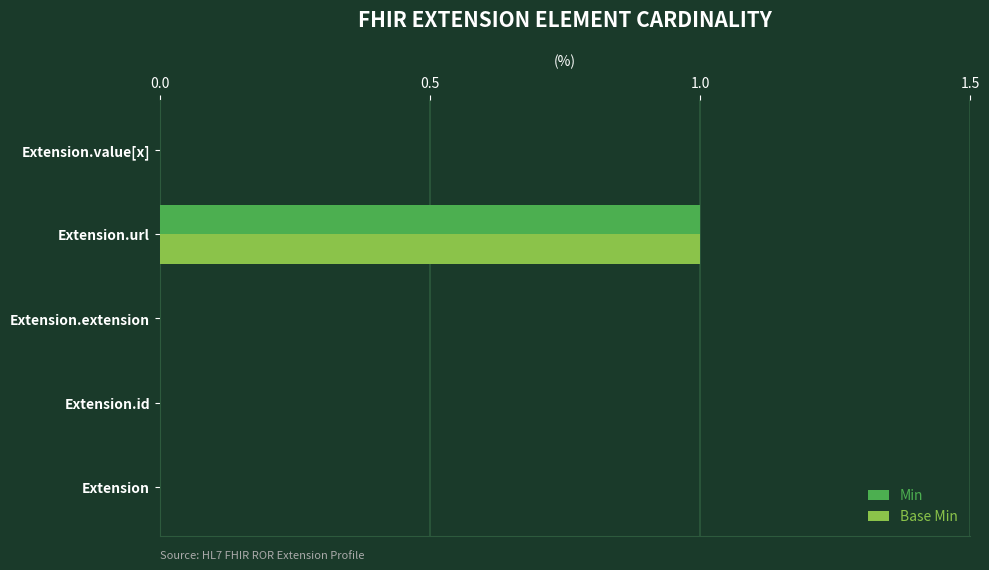

Which category has the highest value in the Base Min series?

Extension.url